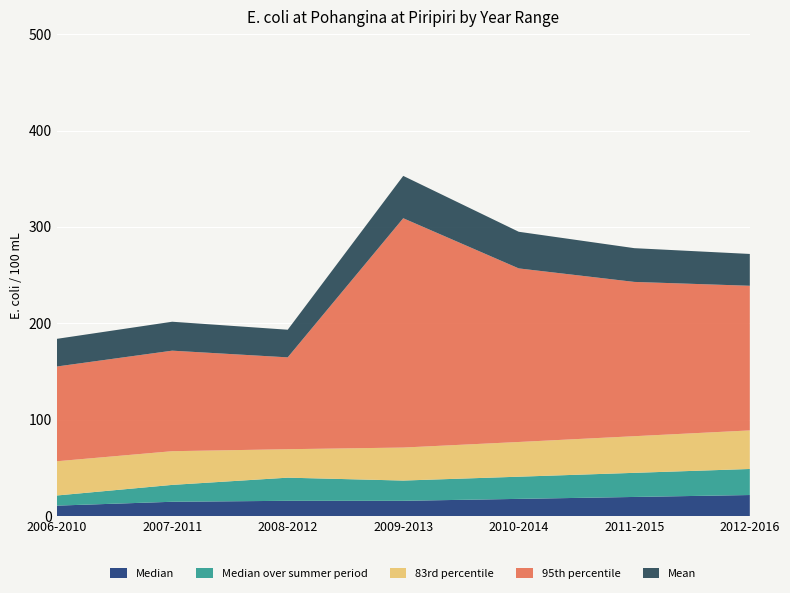

Reading right to left, list all the values displayed in this chart.

Median: 2012-2016=22.0	2011-2015=20.0	2010-2014=18.0	2009-2013=16.0	2008-2012=16.0	2007-2011=15.0	2006-2010=11.0
Median over summer period: 2012-2016=27.0	2011-2015=25.0	2010-2014=23.0	2009-2013=21.0	2008-2012=24.0	2007-2011=17.5	2006-2010=10.5
83rd percentile: 2012-2016=40.0	2011-2015=38.0	2010-2014=36.0	2009-2013=34.2	2008-2012=29.5	2007-2011=35.0	2006-2010=35.5
95th percentile: 2012-2016=150.0	2011-2015=160.0	2010-2014=180.0	2009-2013=237.8	2008-2012=95.2	2007-2011=104.2	2006-2010=98.2
Mean: 2012-2016=33.0	2011-2015=35.0	2010-2014=38.0	2009-2013=43.9	2008-2012=28.6	2007-2011=30.0	2006-2010=28.7